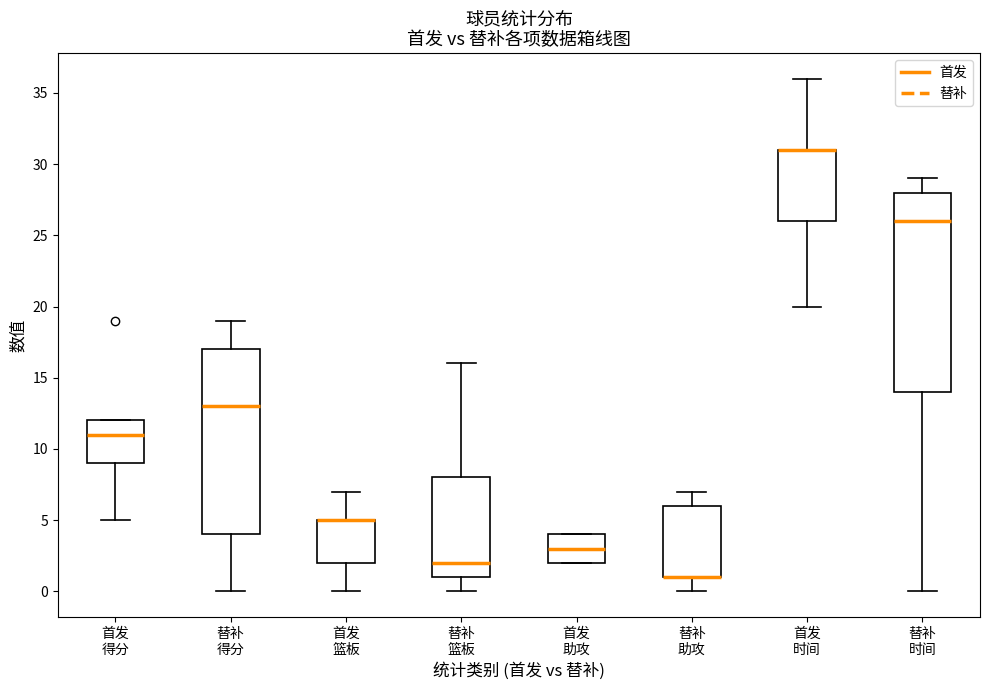

Reading left to right, transcribe this box plot: for each box, give where its median line is, the range the box spans, and where its two whiskers end, as read against the y-axis. The values are not printed on the chart, so give them approximately, as read against the axis.

首发 得分: median 11, box 9 to 12, whiskers 5 to 12
替补 得分: median 13, box 4 to 17, whiskers 0 to 19
首发 篮板: median 5 (drawn on the box's upper edge), box 2 to 5, whiskers 0 to 7
替补 篮板: median 2, box 1 to 8, whiskers 0 to 16
首发 助攻: median 3, box 2 to 4, whiskers 2 to 4
替补 助攻: median 1 (drawn on the box's lower edge), box 1 to 6, whiskers 0 to 7
首发 时间: median 31 (drawn on the box's upper edge), box 26 to 31, whiskers 20 to 36
替补 时间: median 26, box 14 to 28, whiskers 0 to 29